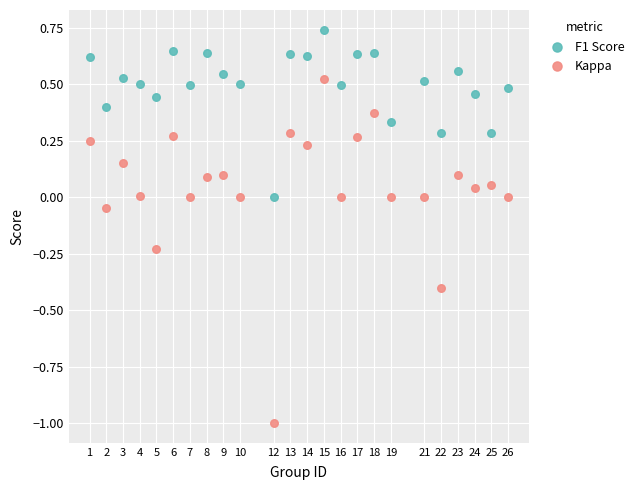

Which series has the widest spread of Y values?

Kappa